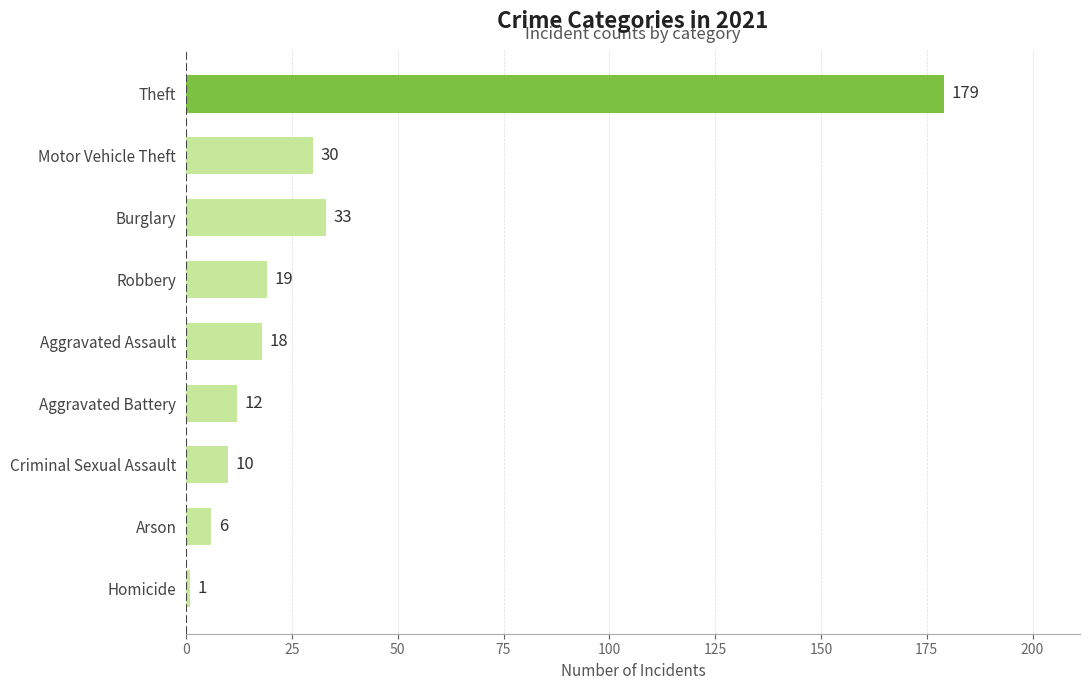

What is the minimum value shown in the chart?

1